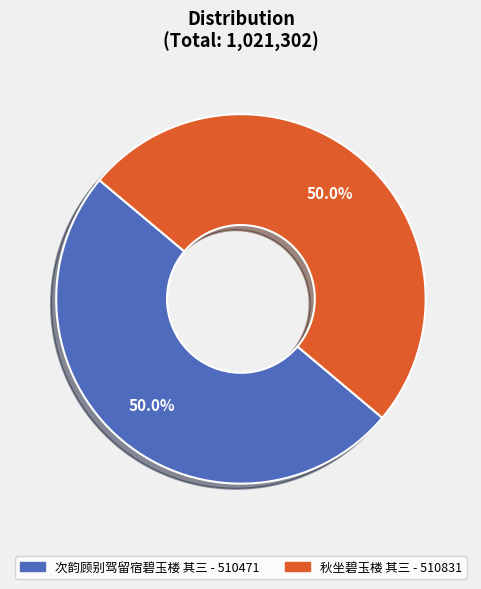

How much of the chart is everything except 次韵顾别驾留宿碧玉楼 其三?

50.0%